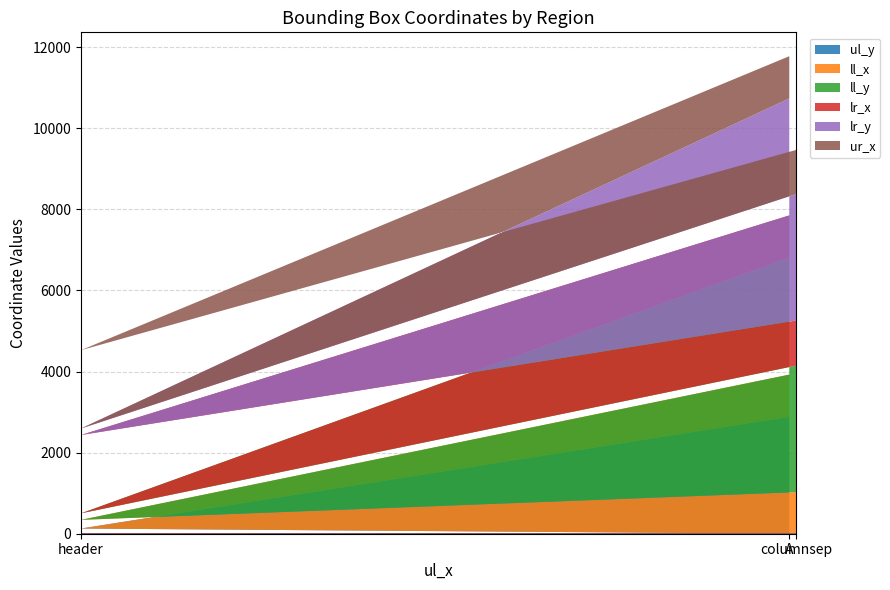

At which category does the chart reach its peak across all series?

columnsep